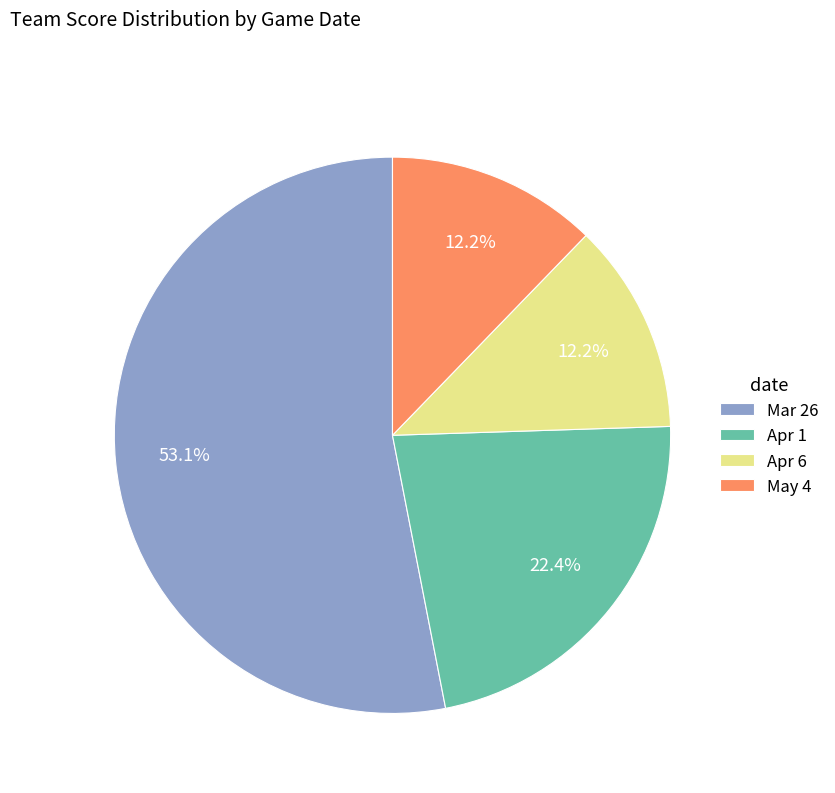

How many segments does this pie chart have?

4